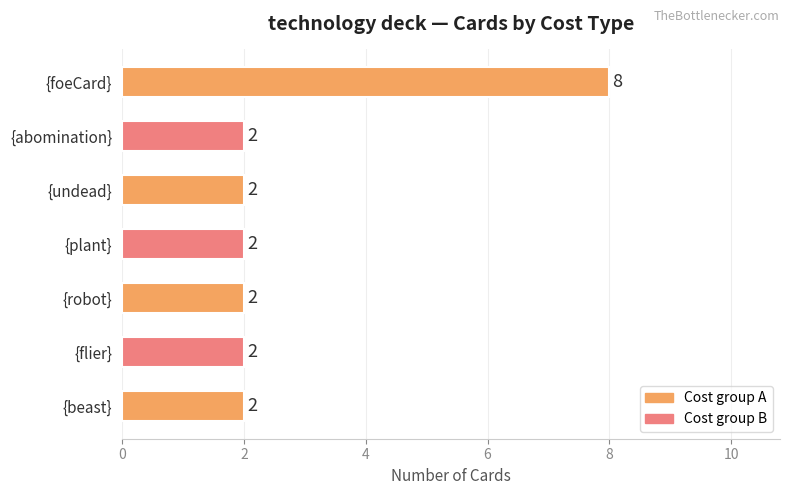

How many values are between 2 and 3?

6